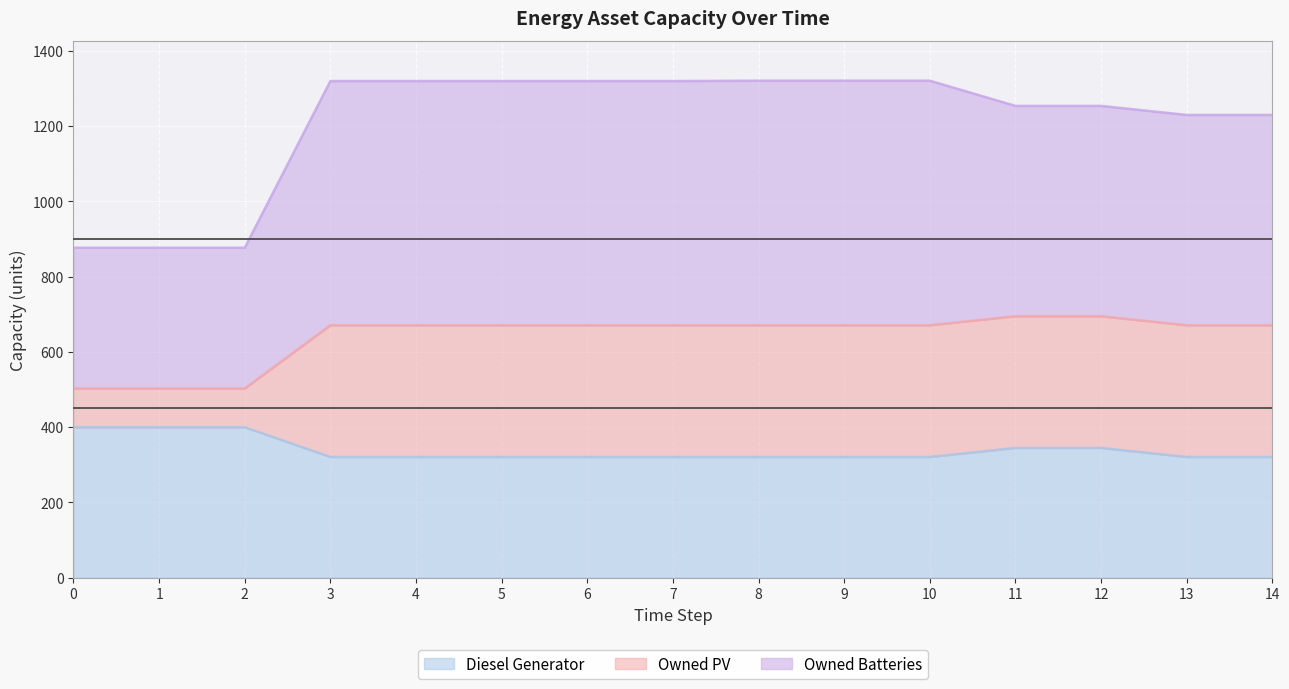

Is the value of Owned Batteries at 13 greater than the value of Diesel Generator at 2?

Yes